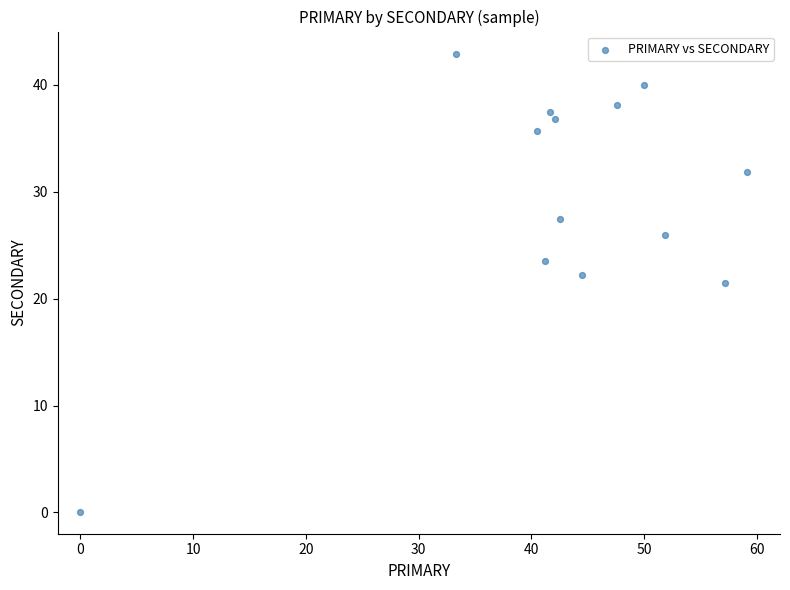

What is the range of Y values (max minus min)?

42.9